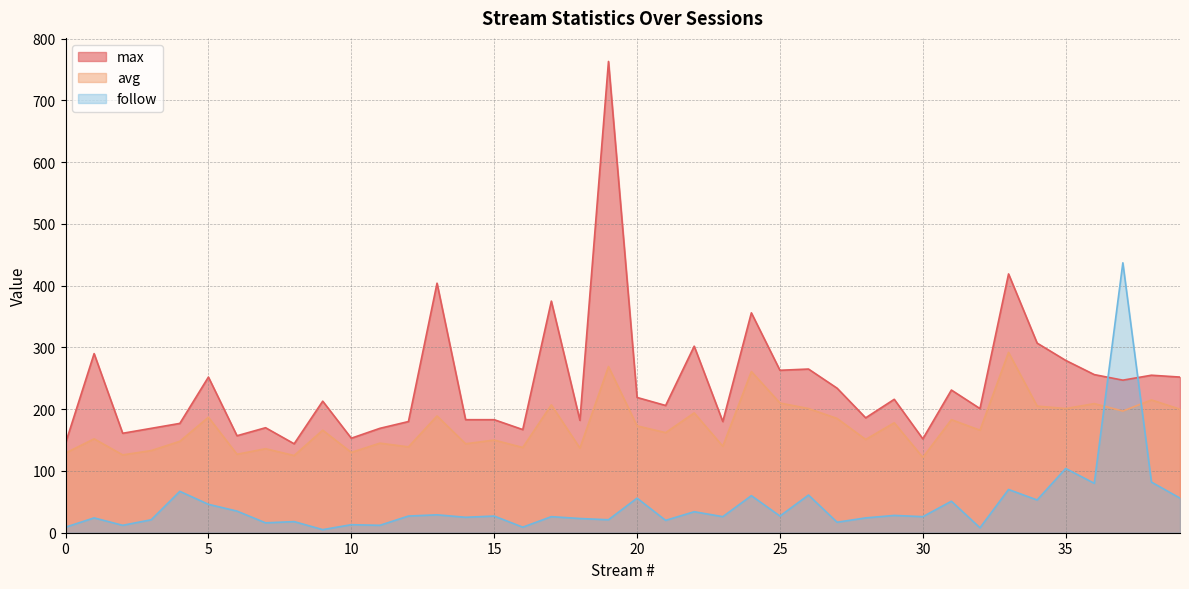

Does the chart have visible grid lines?

Yes